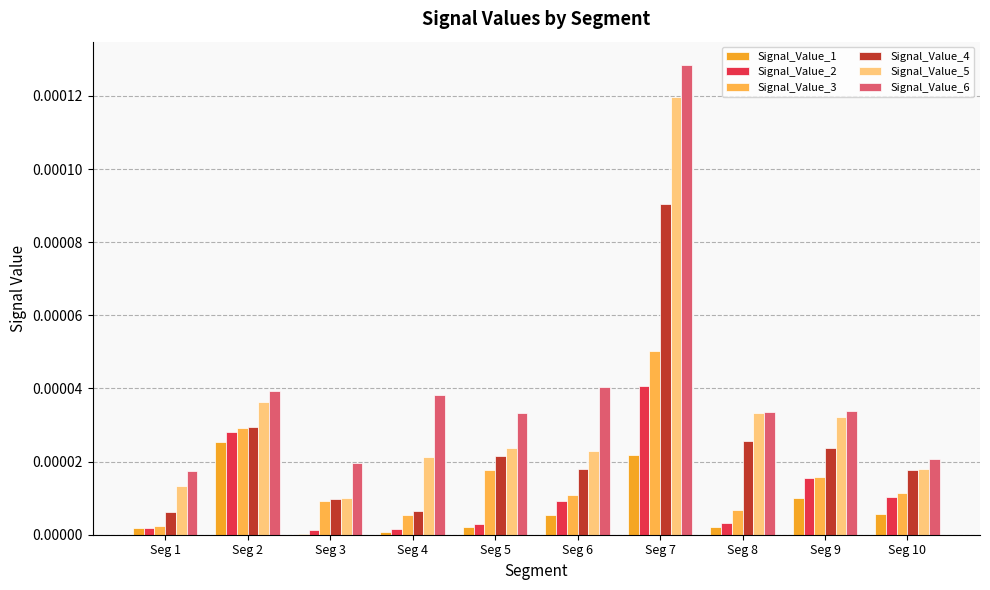

Count the number of data series in this chart.

6